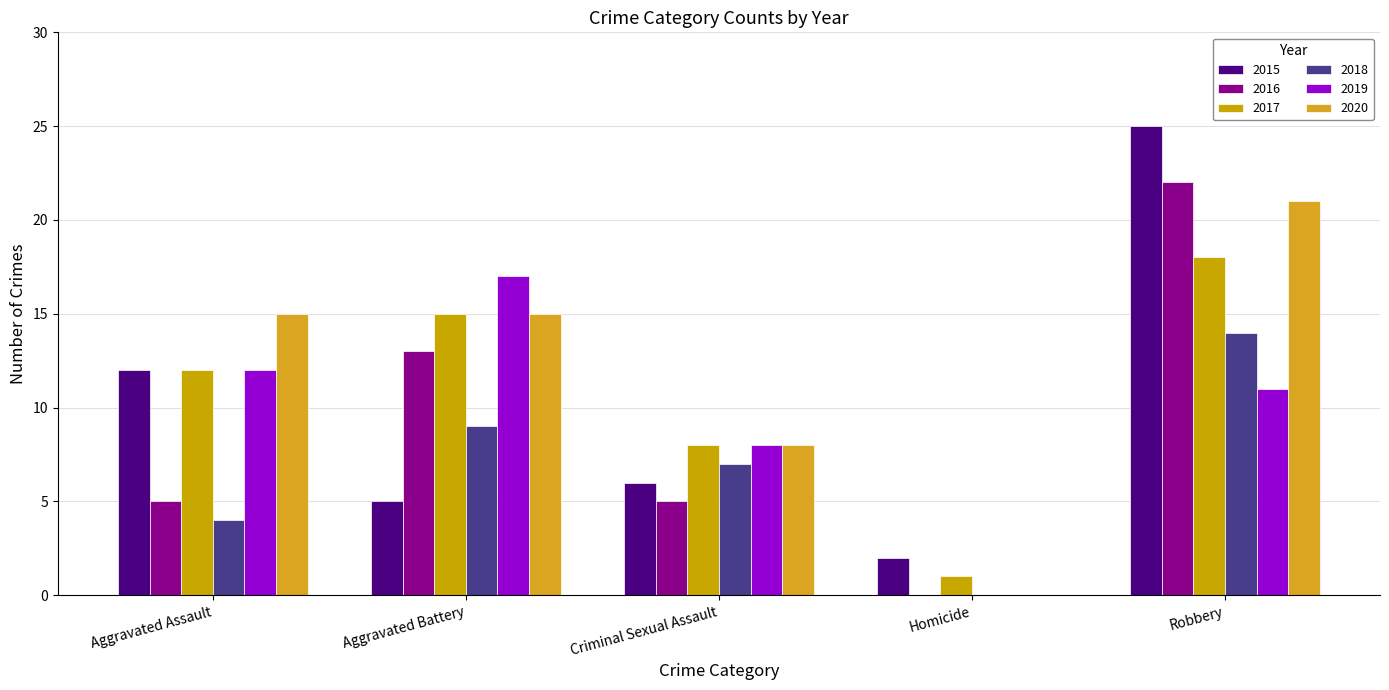

What is the sum of the 2019 values at Robbery and Aggravated Battery?

28